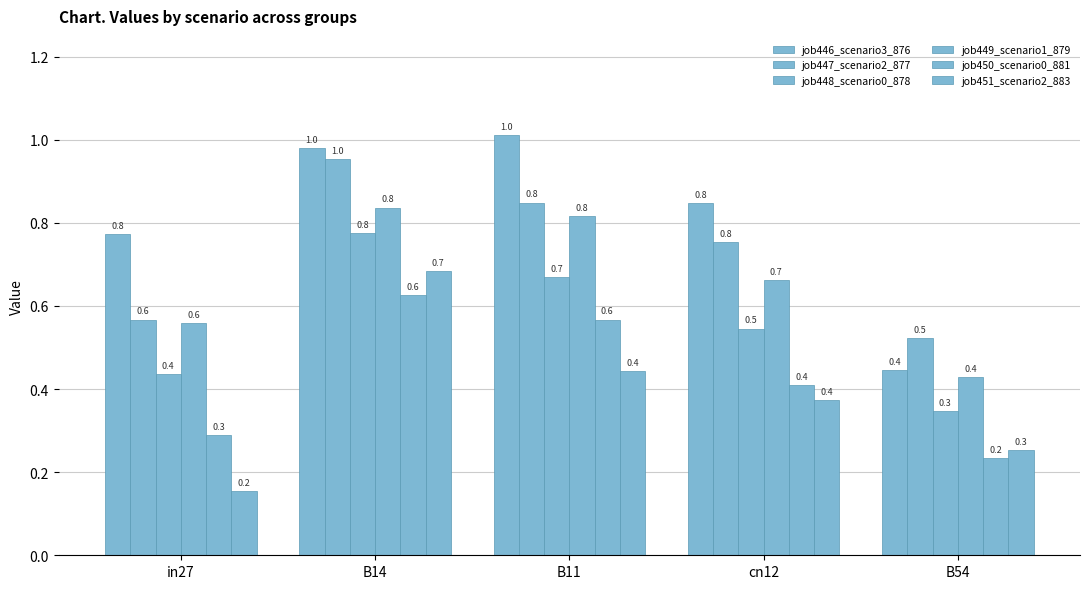

At which label is job450_scenario0_881 closest to 0?

B54